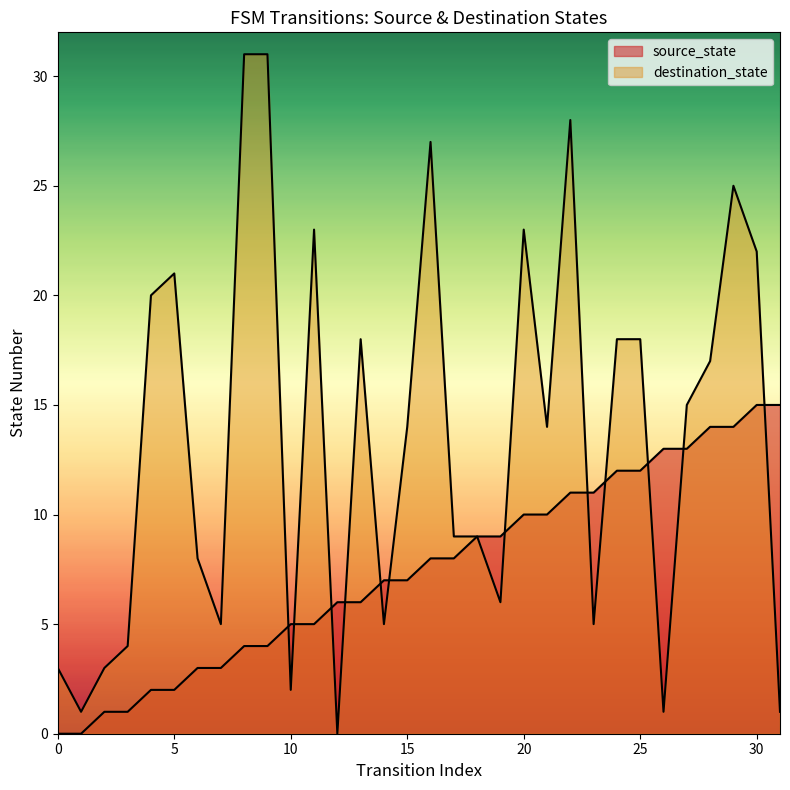

Rank the series at 28 from highest to lowest value.

destination_state, source_state